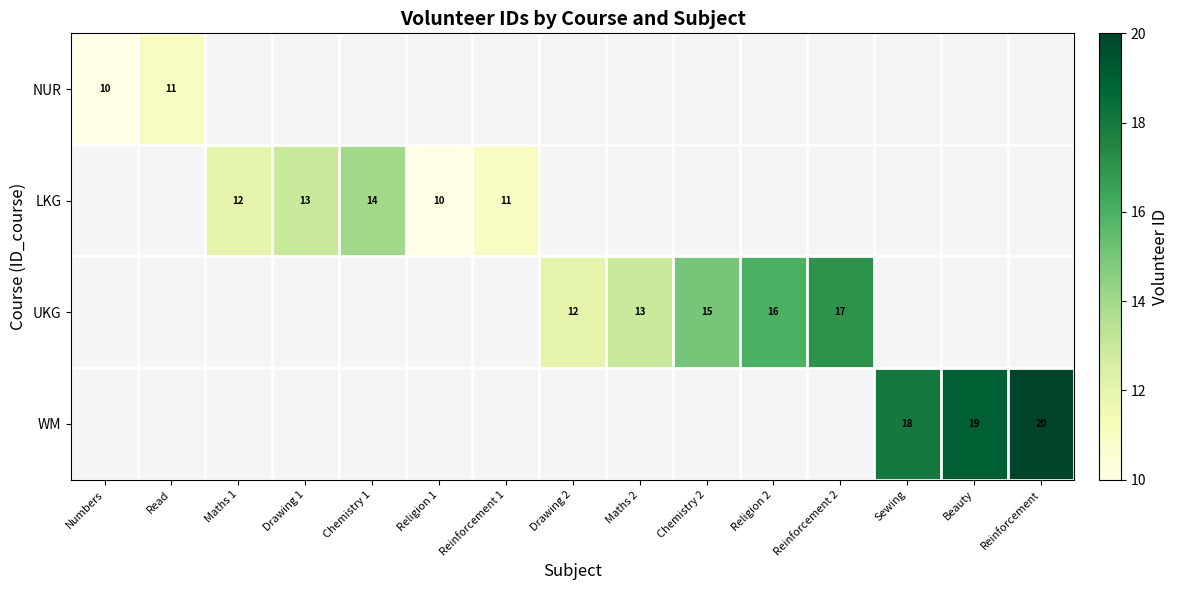

The value of WM at Sewing is 18. True or false?

True